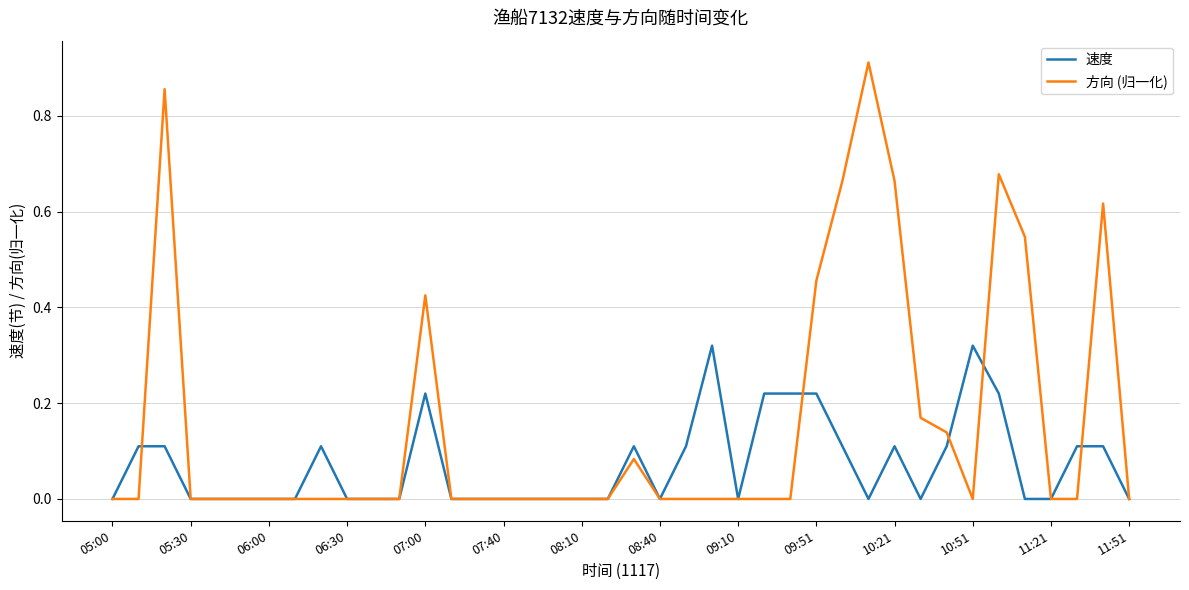

Which series has the largest total across all categories?

方向 (归一化)